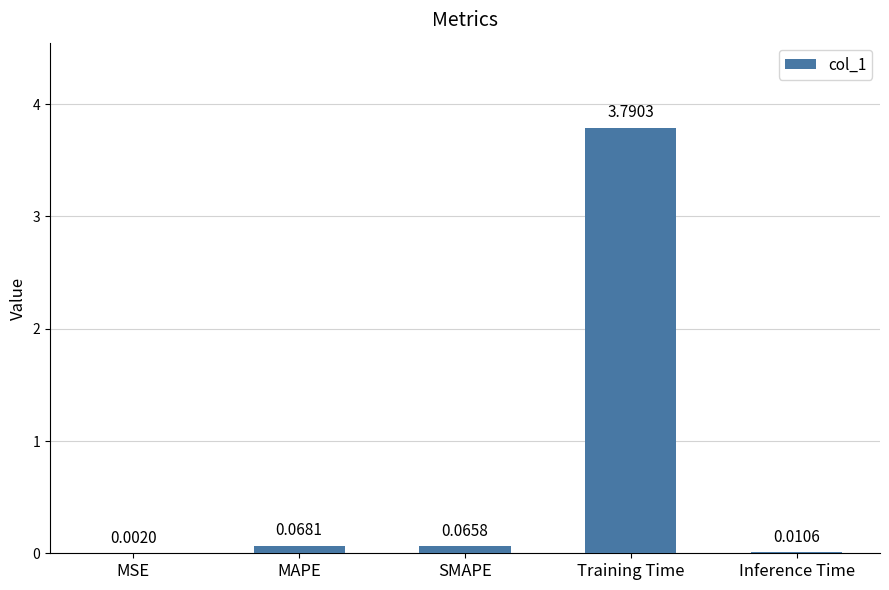

How many distinct data groups are displayed?

1